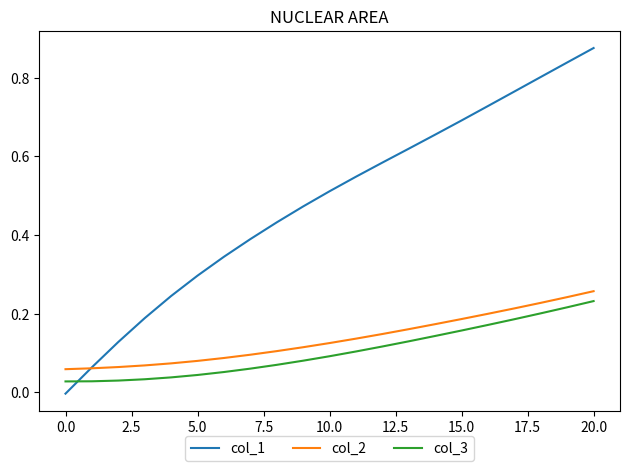

What are all the series names shown in the legend?

col_1, col_2, col_3